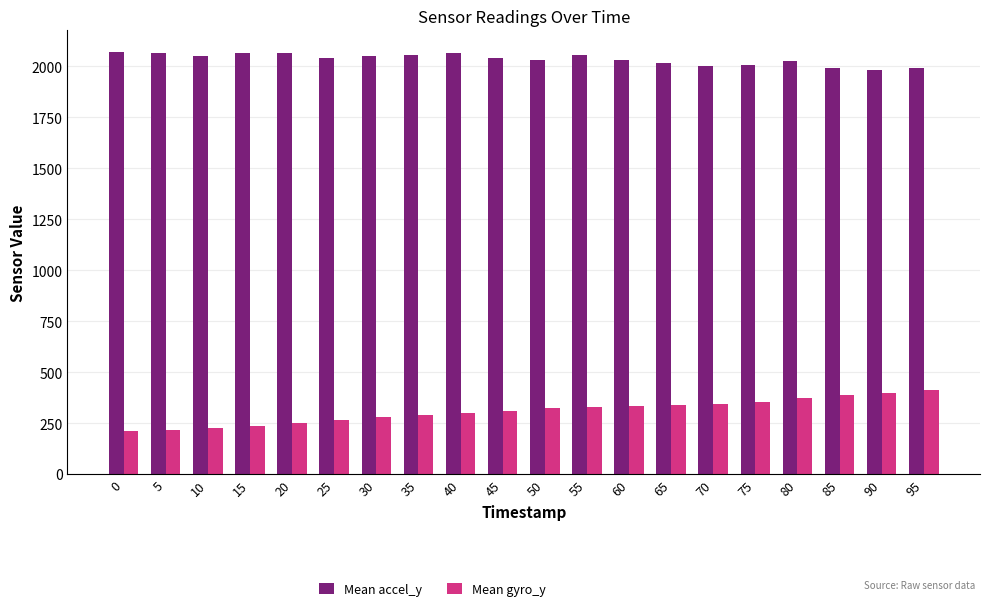

What is the total value across all series at 85?

2381